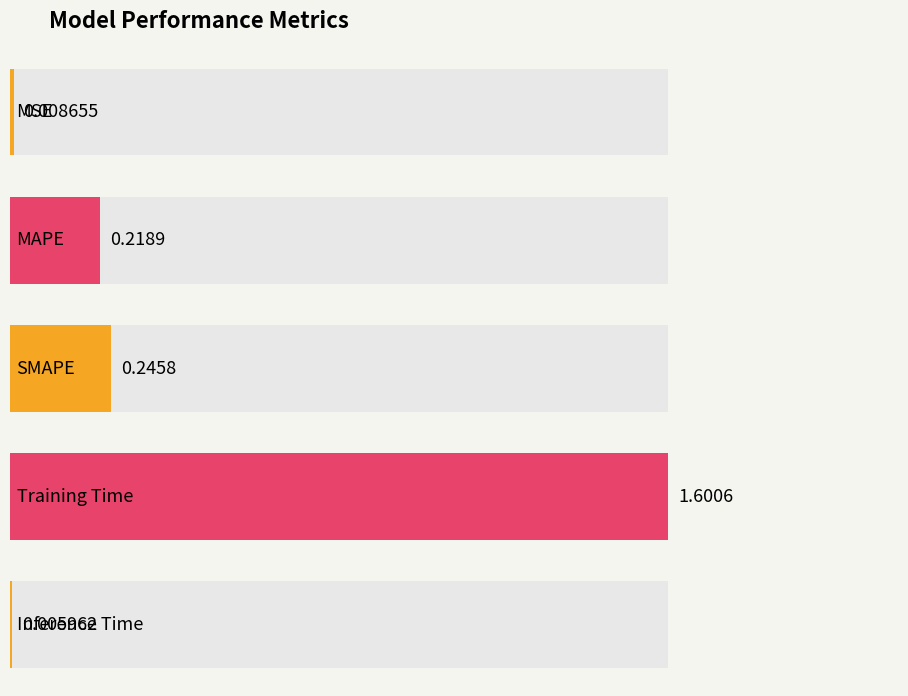

Rank the categories by value from lowest to highest.

Inference Time, MSE, MAPE, SMAPE, Training Time